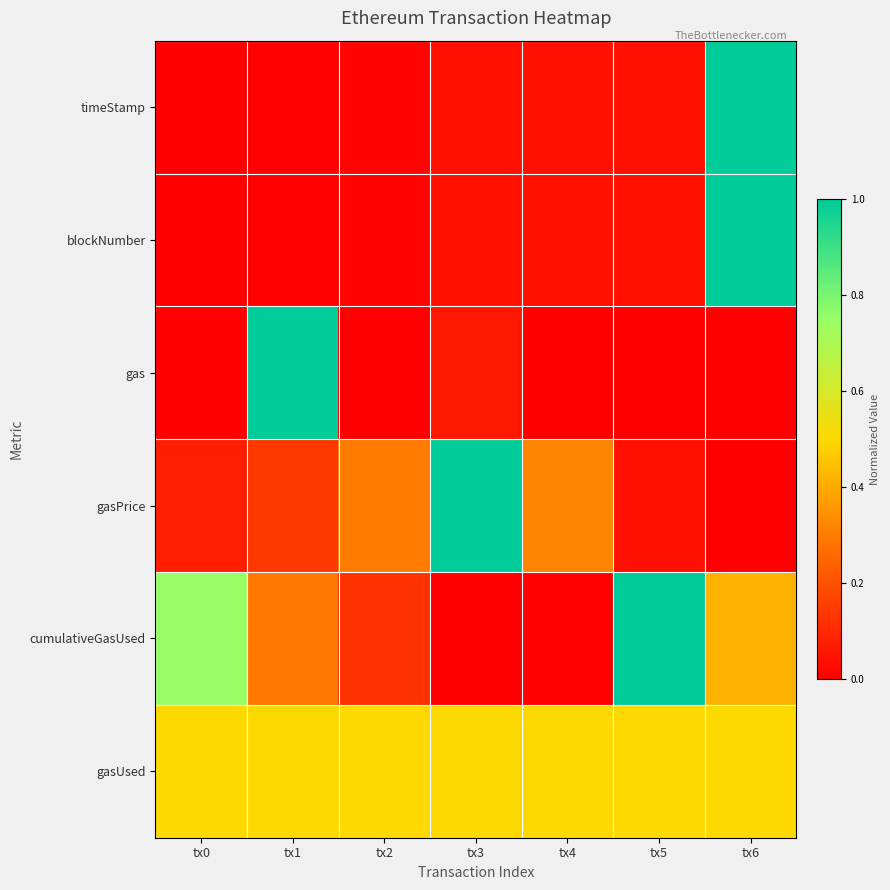

Which series has the largest total across all categories?

gasUsed